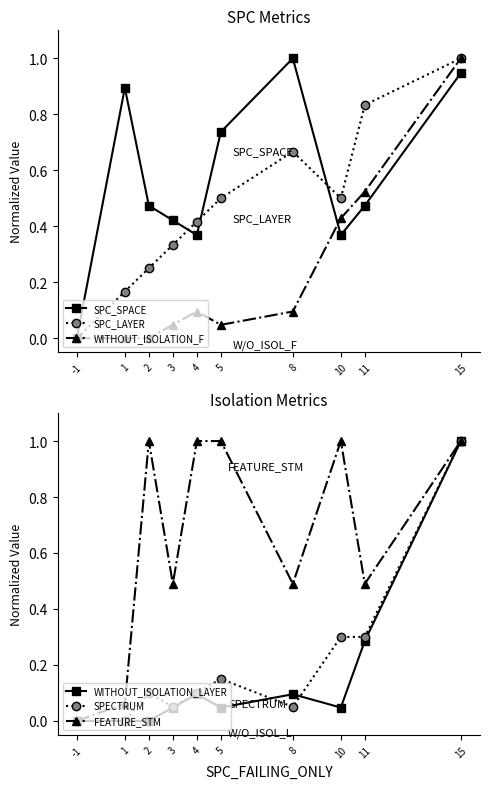

Between 11 and 15, which series saw the biggest shift?

WITHOUT_ISOLATION_LAYER